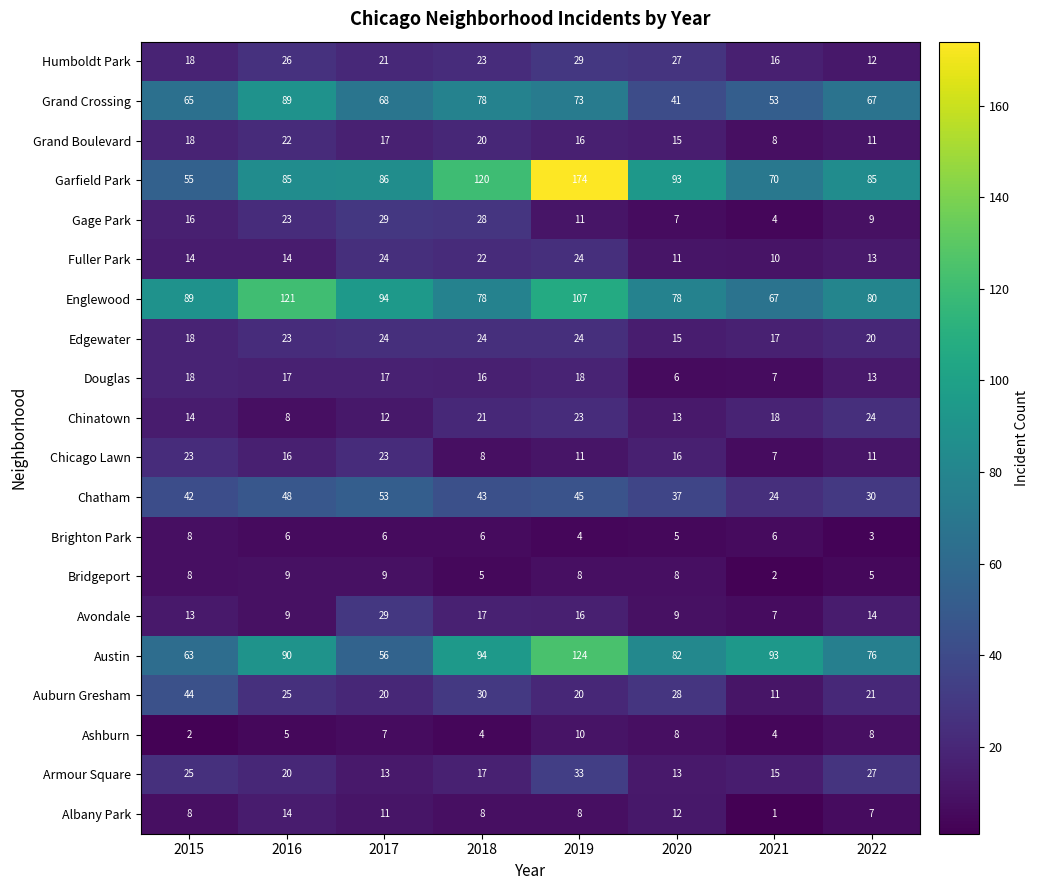

What is the approximate value of Edgewater at 2018?

24